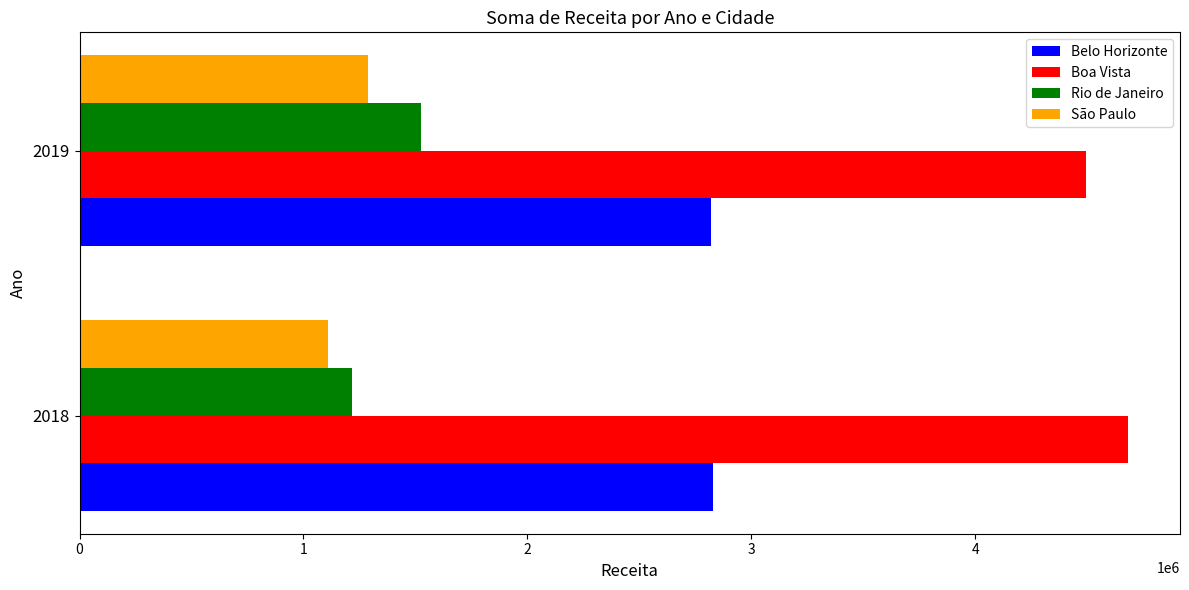

What is the sum of all Rio de Janeiro values?

2737787